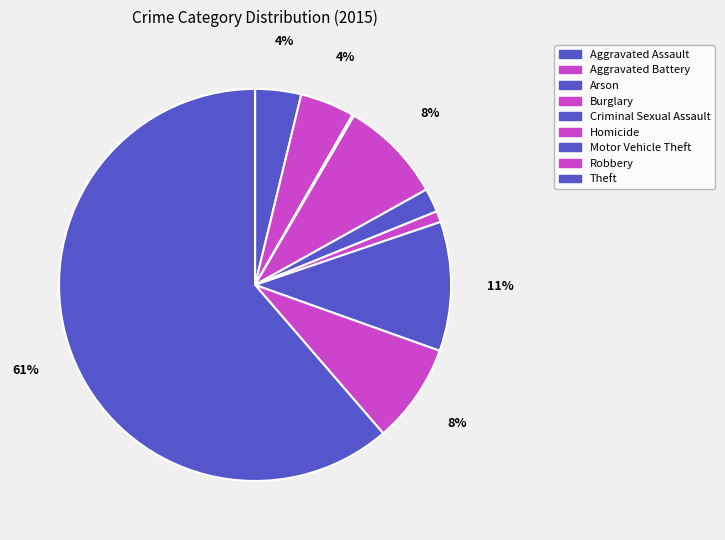

Is Criminal Sexual Assault the majority of the pie?

No